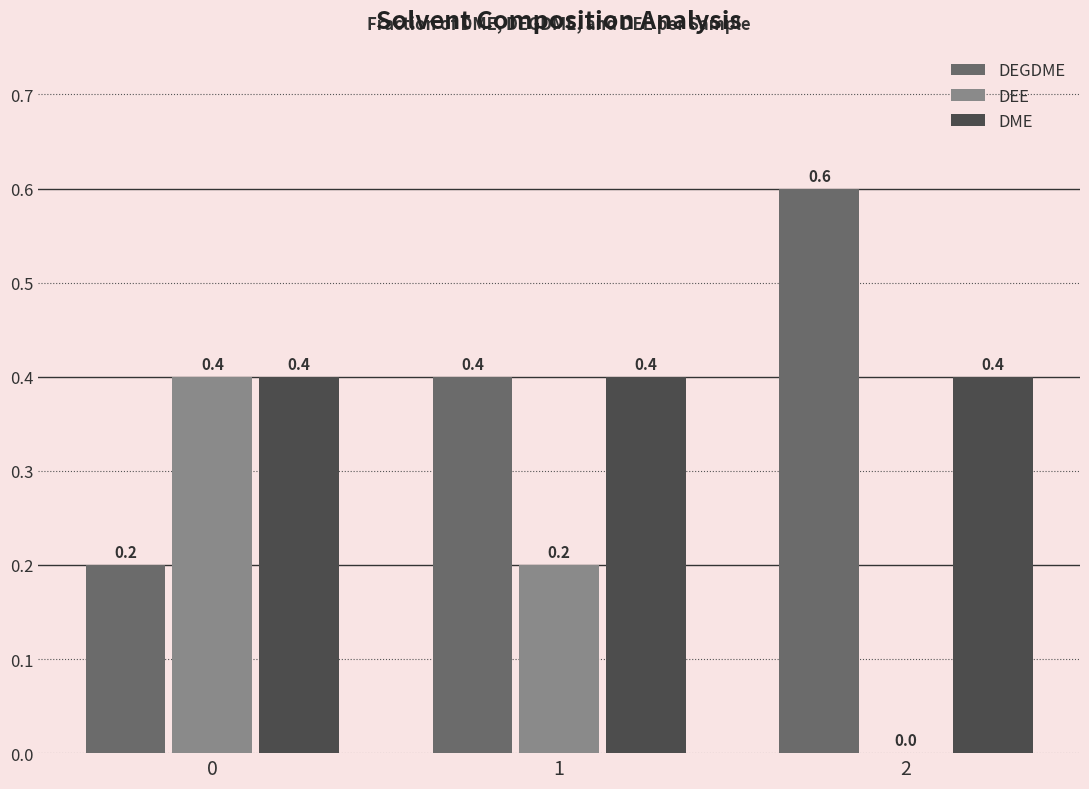

Read the DME value at 0.

0.4